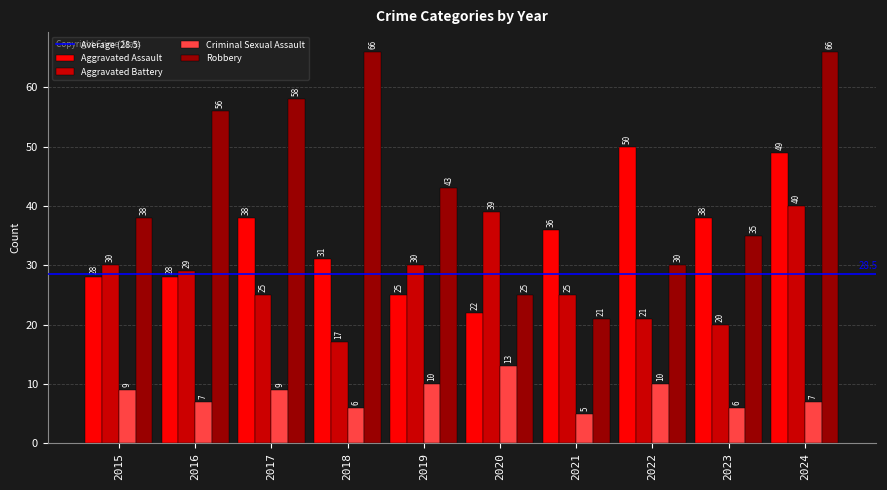

What is the total value across all series at 2021?

87